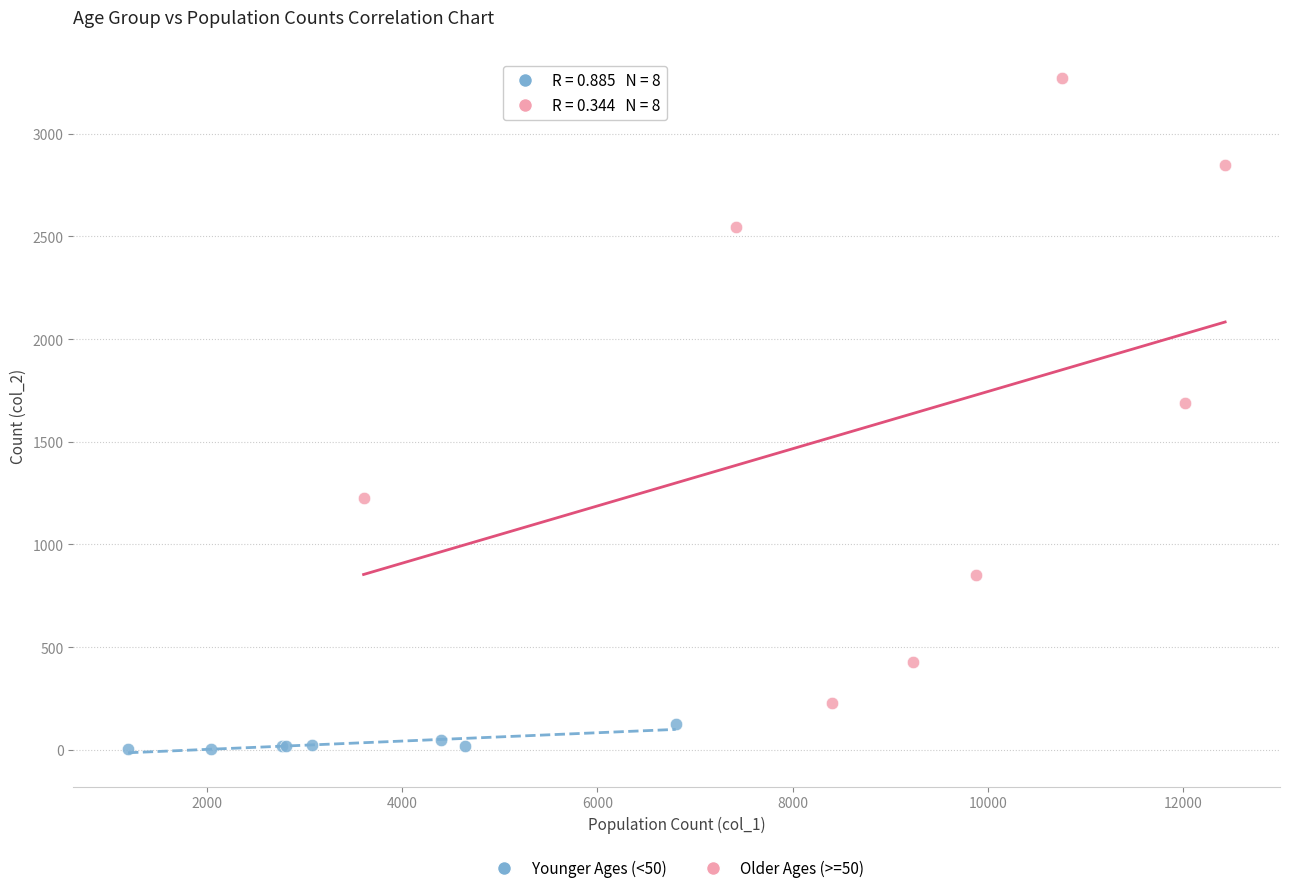

Which series reaches the minimum Y coordinate?

Younger Ages (<50)